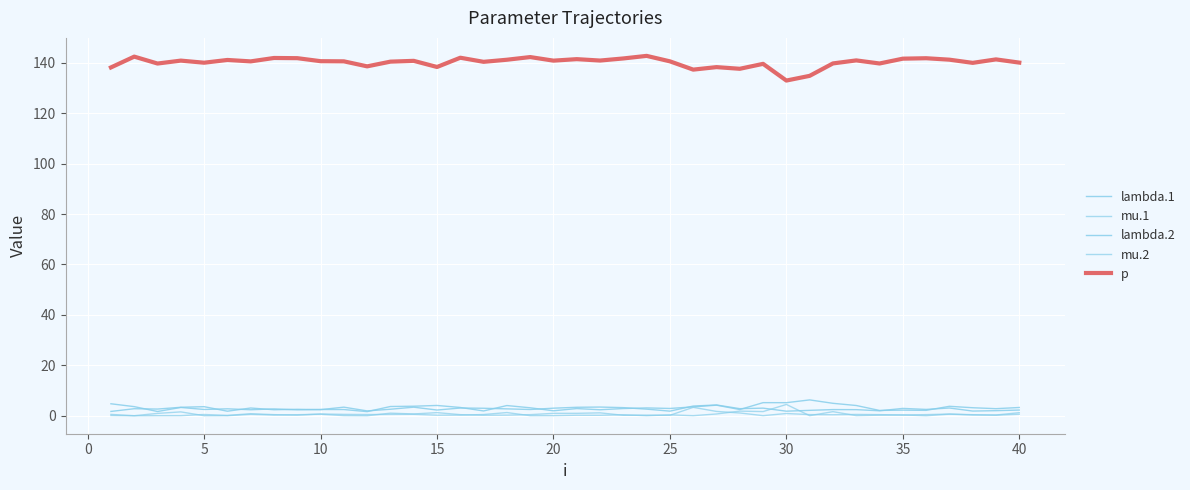

How many lines are shown in the chart?

5